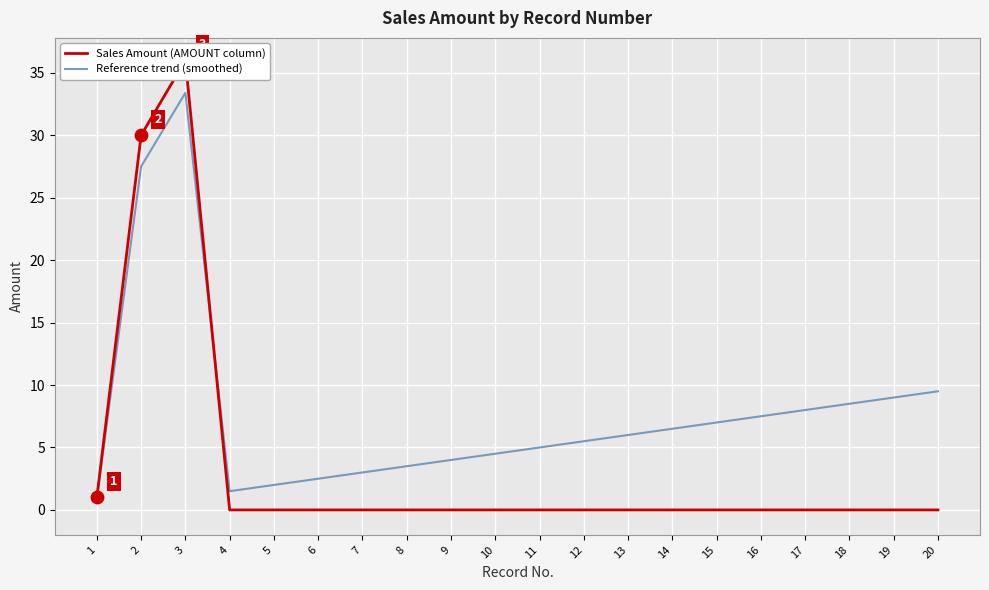

What are all the series names shown in the legend?

Sales Amount (AMOUNT column), Reference trend (smoothed)